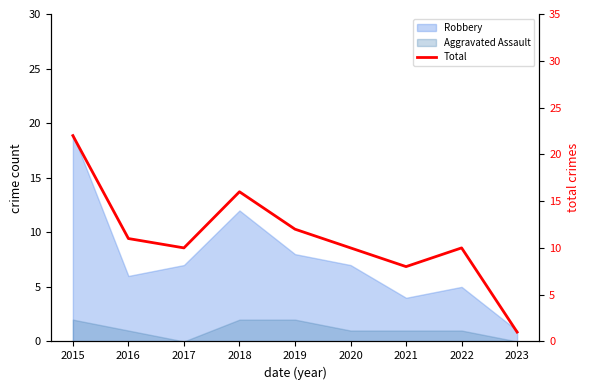

How many points are higher than both their immediate neighbors (excluding endpoints)?

2